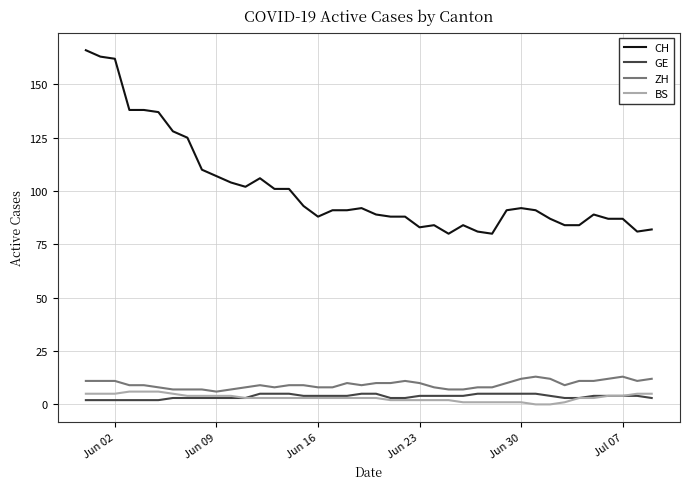

Which series has the largest total across all categories?

CH